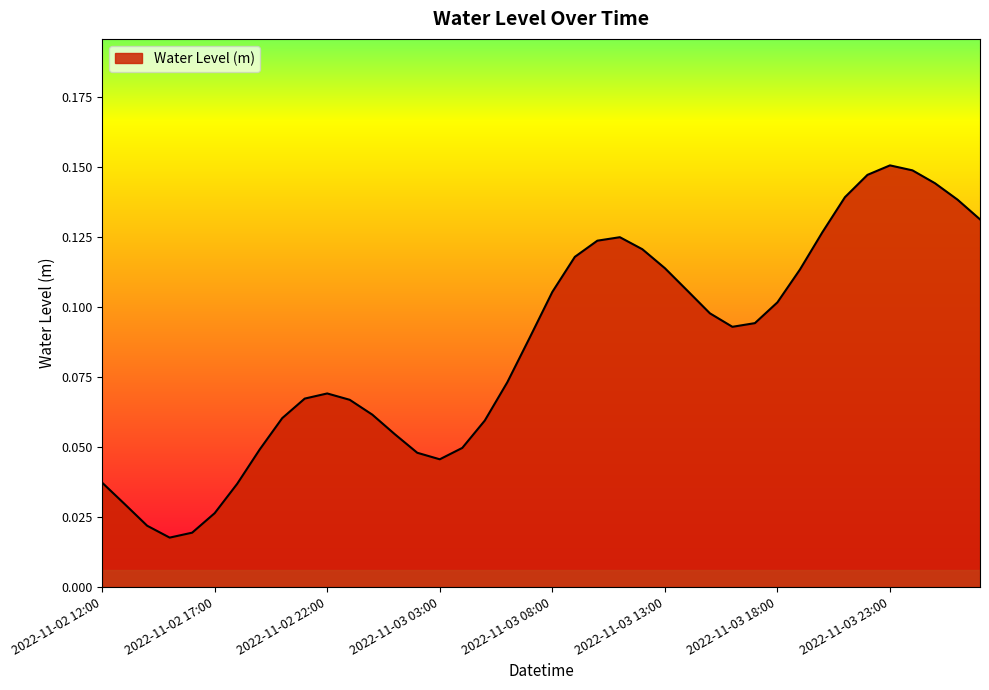

How many interior local valleys (lower than both neighbors) does the data have?

3